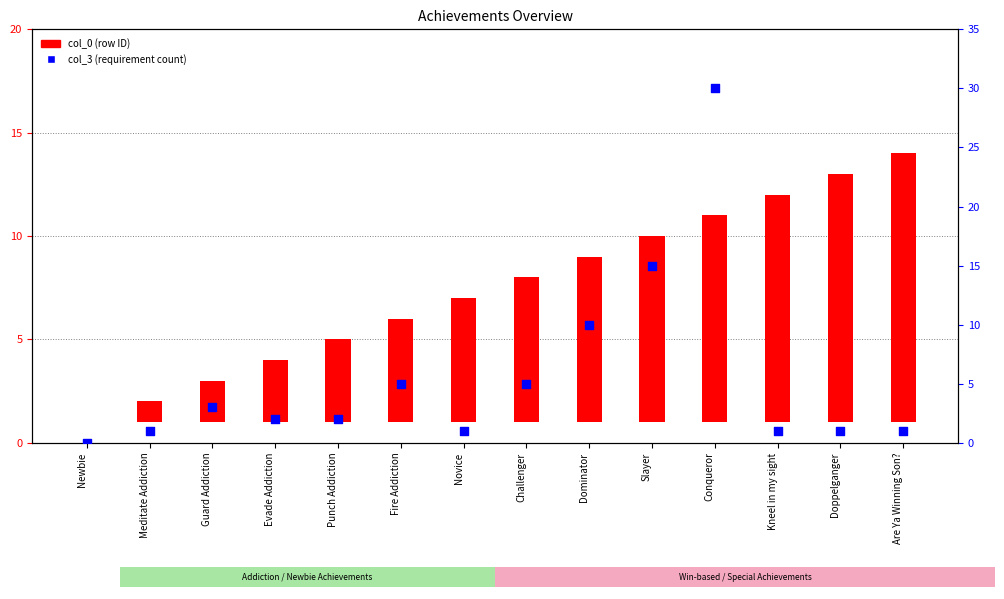

What is the total value across all series at Doppelganger?

13